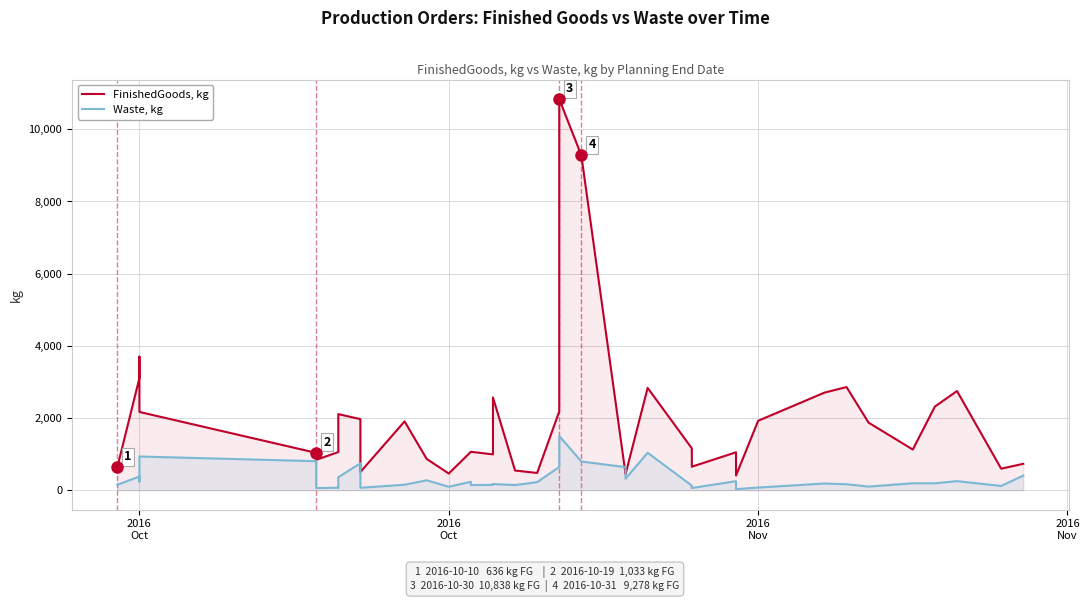

Is the value of Waste, kg at 15 greater than the value of FinishedGoods, kg at 5?

No